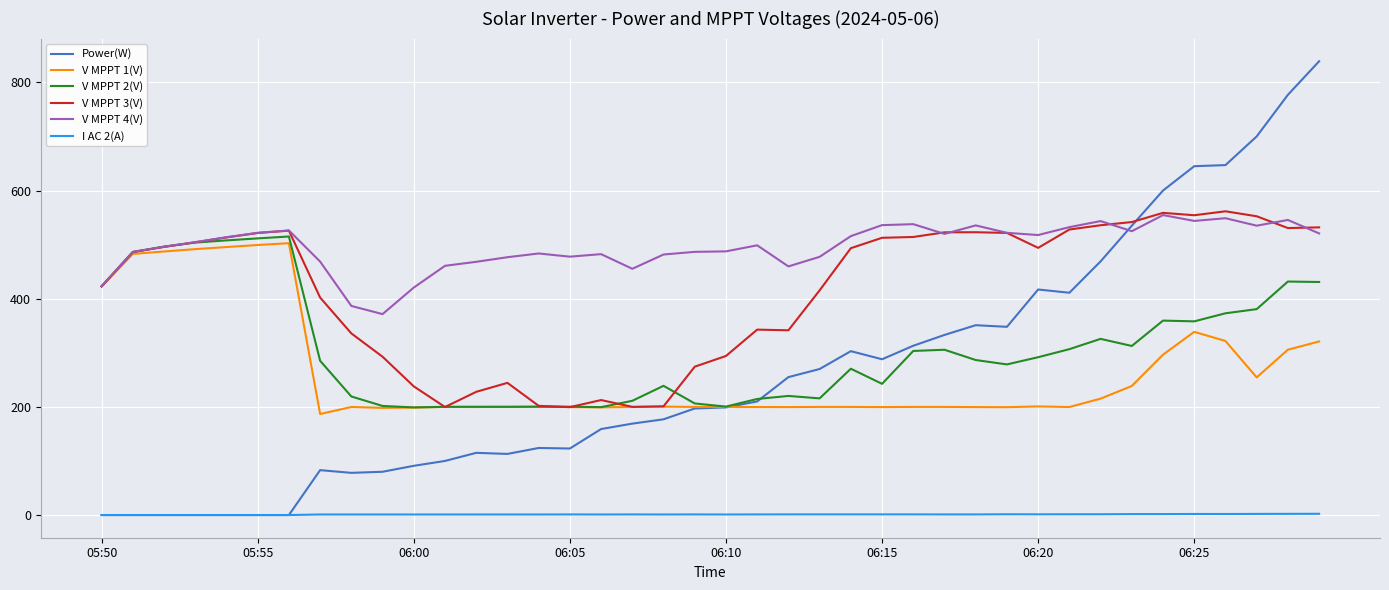

True or false: V MPPT 1(V) has more than 0 points higher than both neighbors.

True